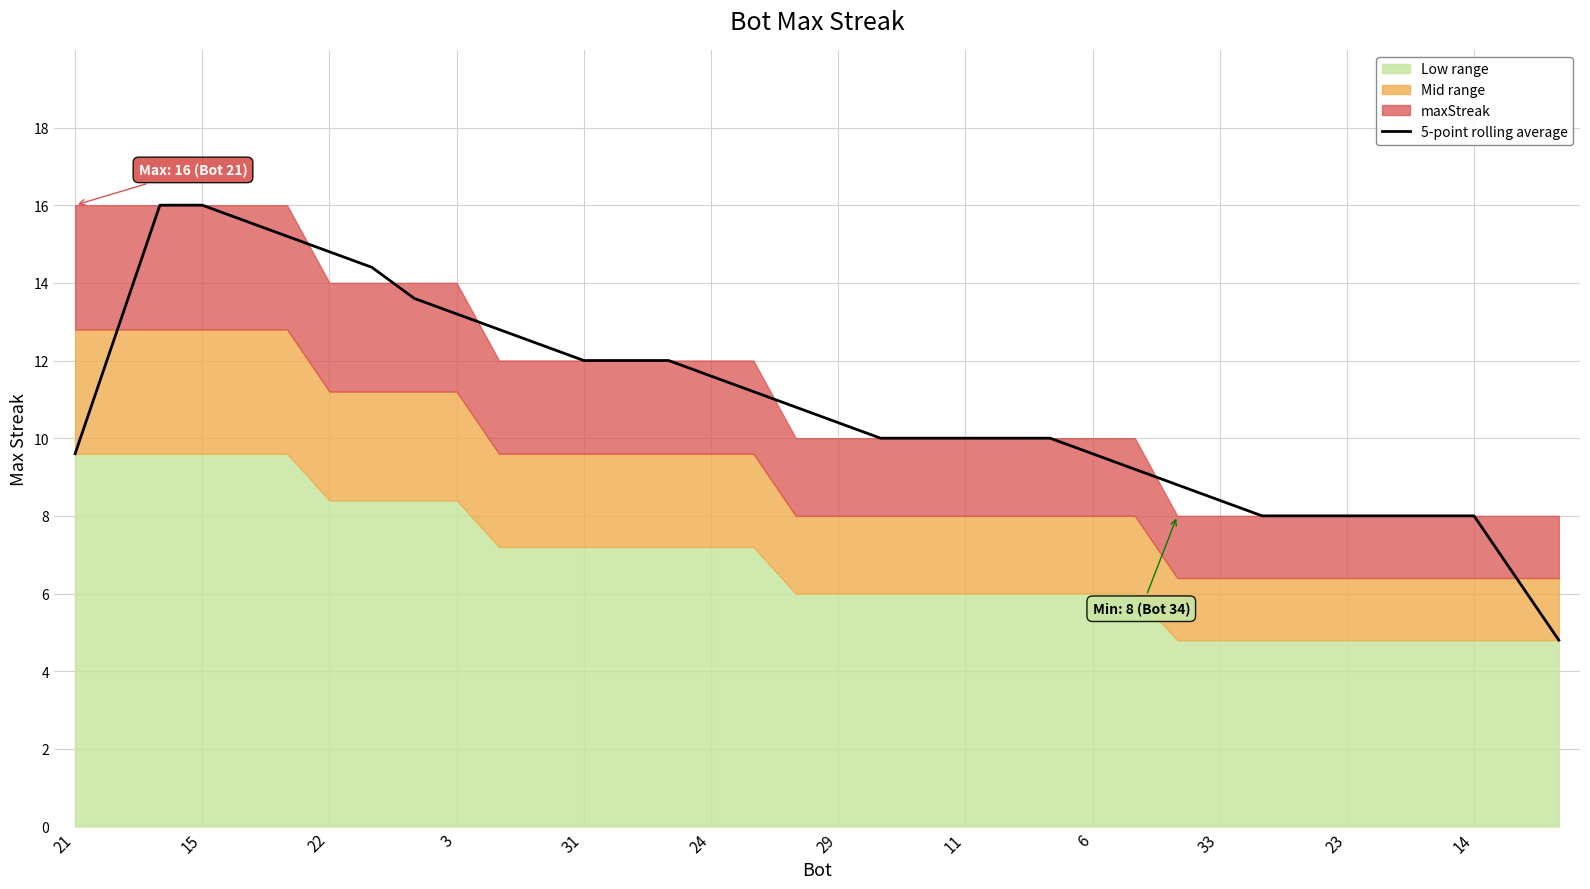

What is the lowest value of the 5-point rolling average series?

4.8